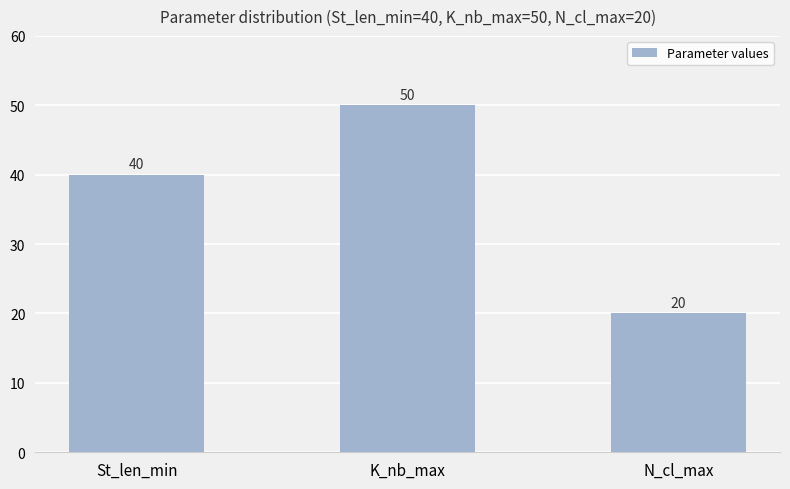

What is the greatest value displayed?

50